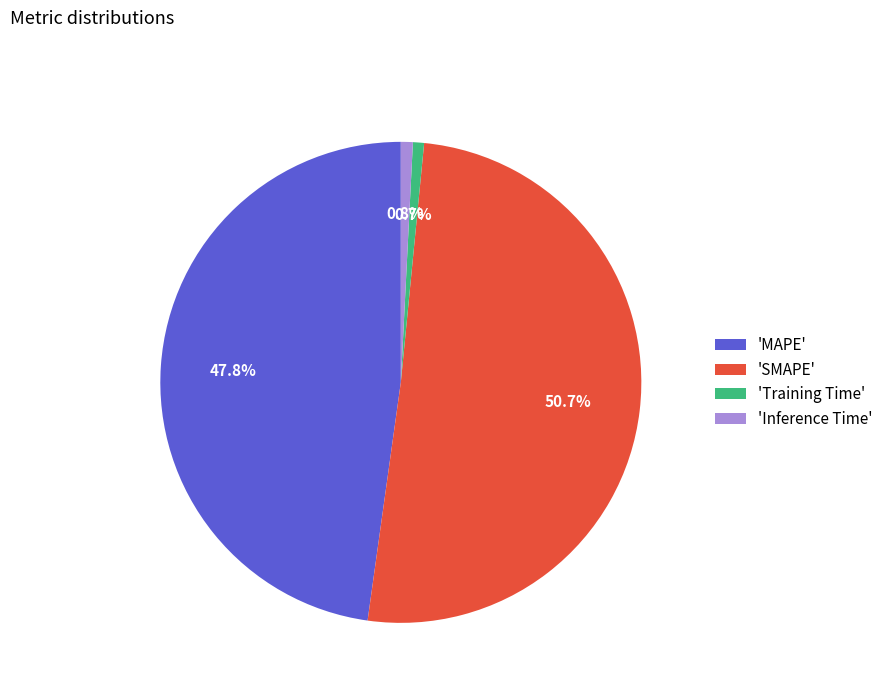

Is there a majority slice in this chart?

Yes